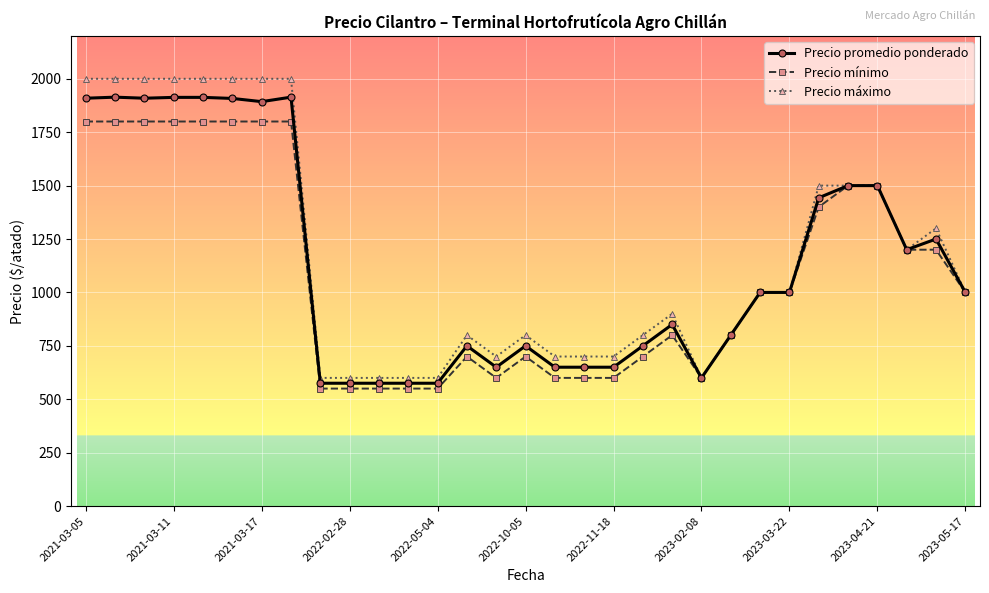

Which series has the widest spread of values?

Precio máximo